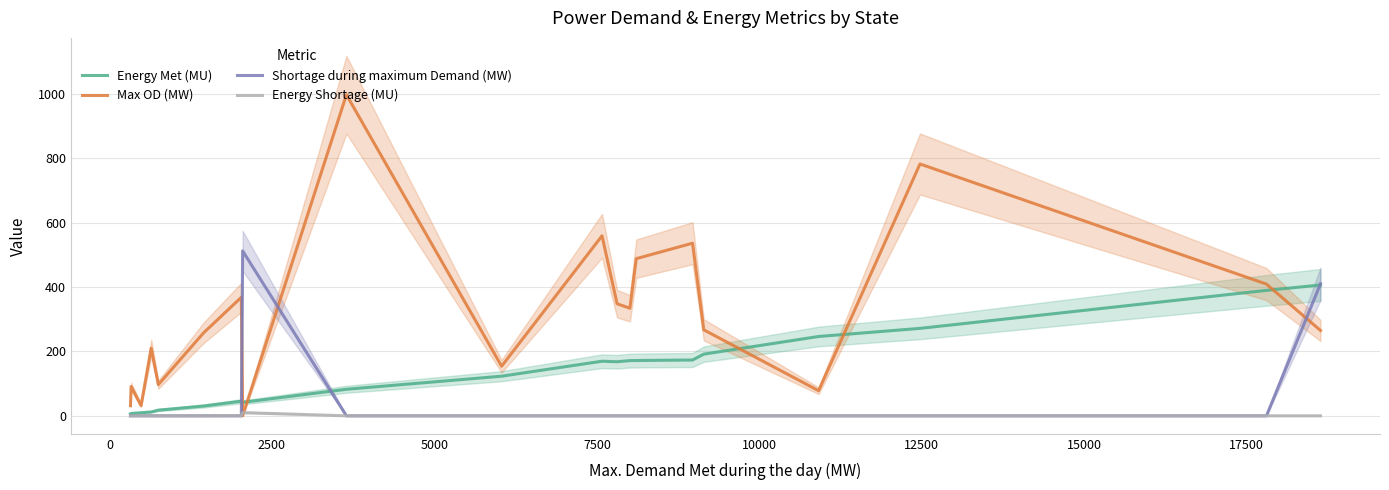

Which series has the largest total across all categories?

Max OD (MW)